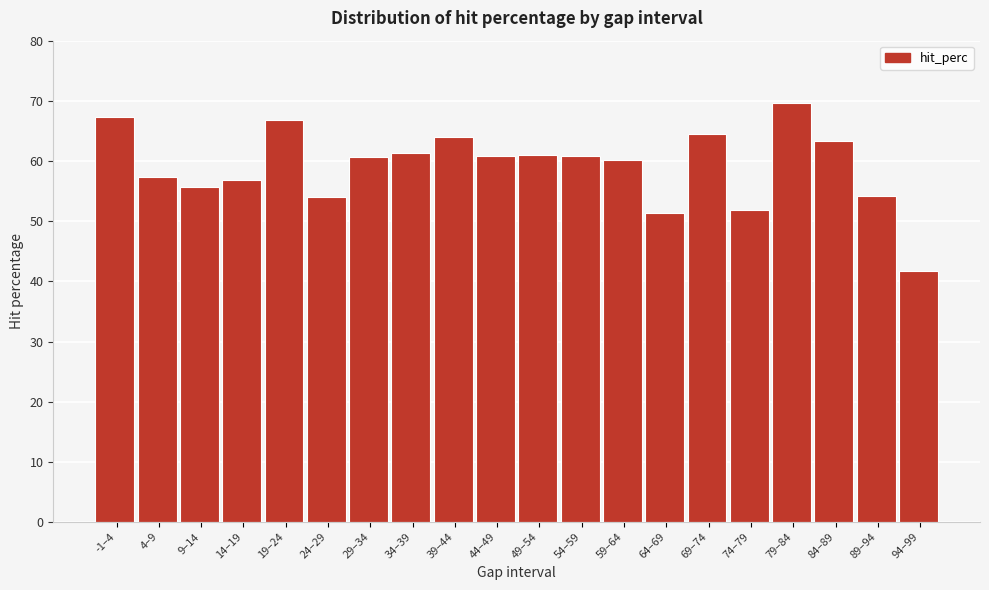

True or false: the data shows 61.1 at 49–54.

True